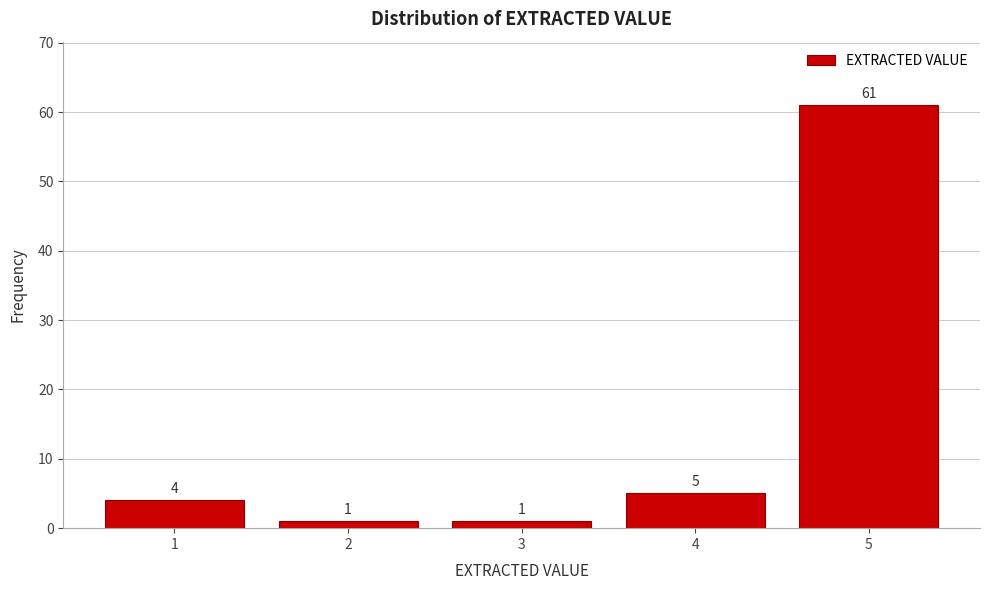

Reading right to left, extract all data points from this chart.

5=61	4=5	3=1	2=1	1=4